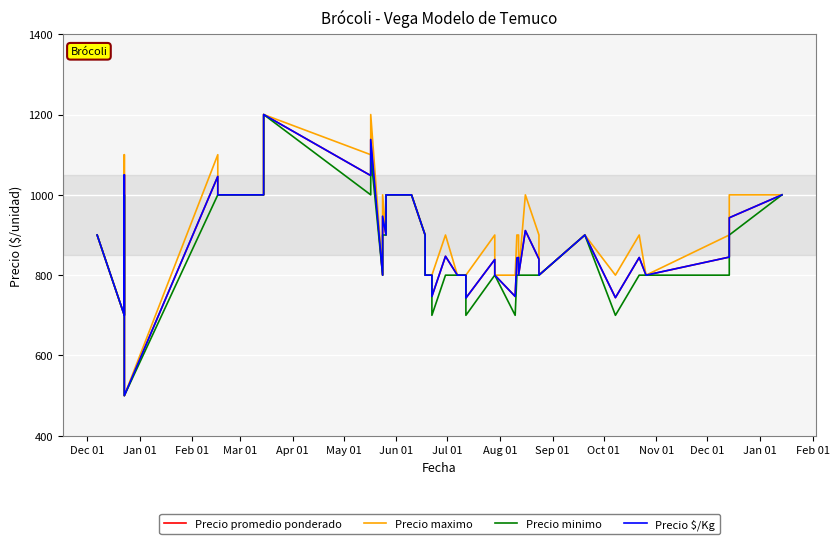

True or false: Precio $/Kg and Precio maximo cross at least once.

False